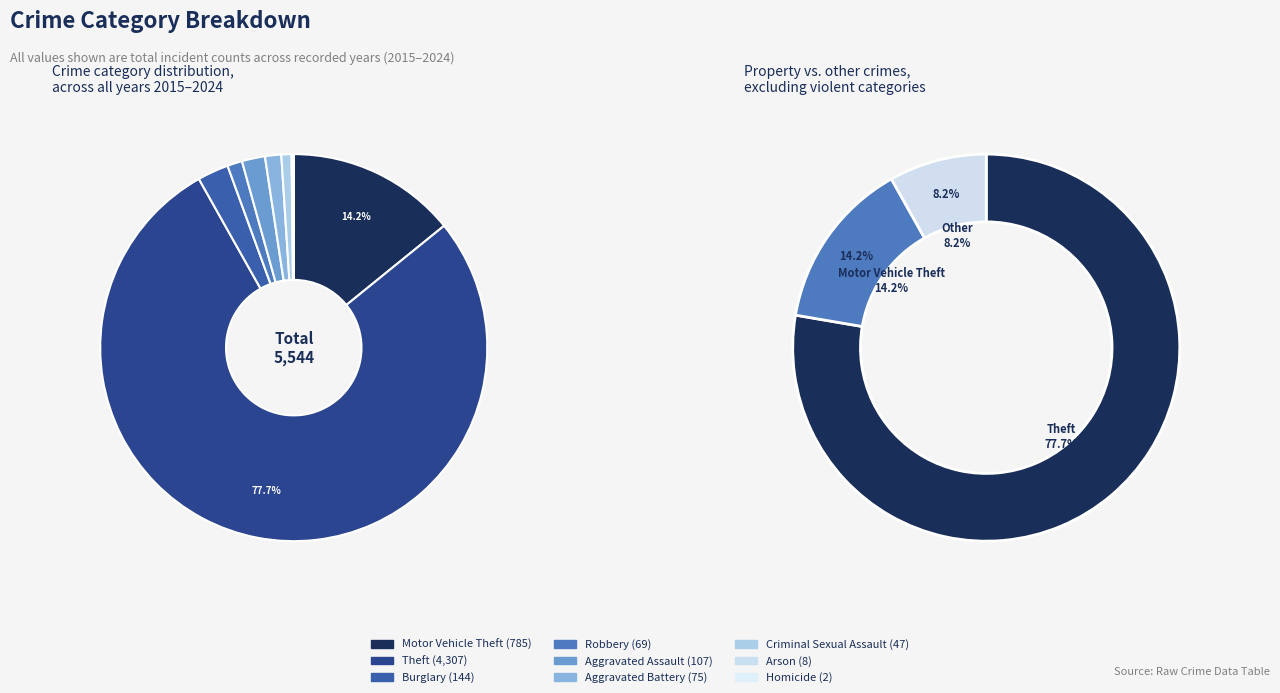

How much of the chart is everything except Robbery?

98.8%